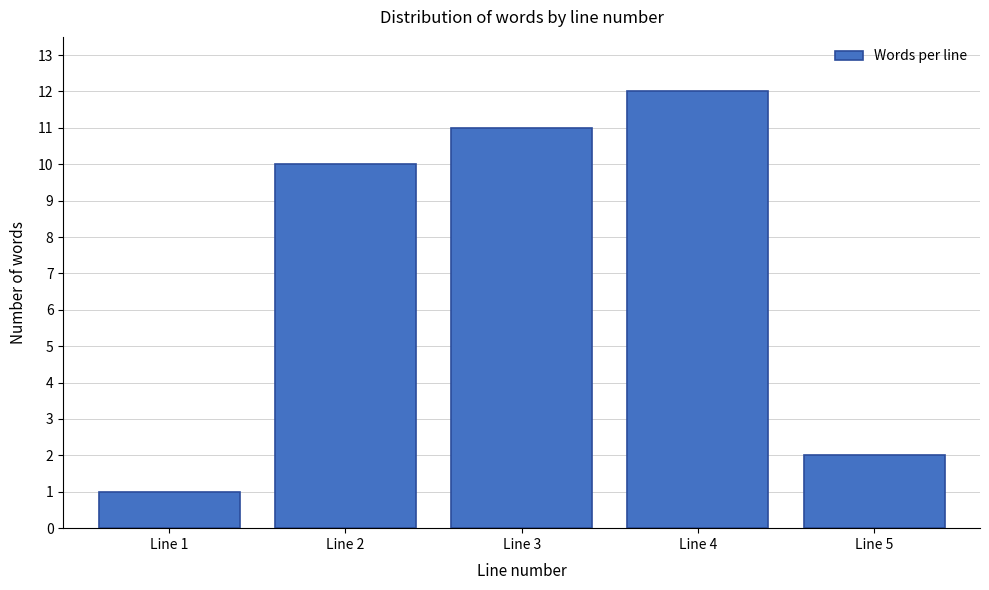

Reading right to left, extract all data points from this chart.

Line 5=2	Line 4=12	Line 3=11	Line 2=10	Line 1=1